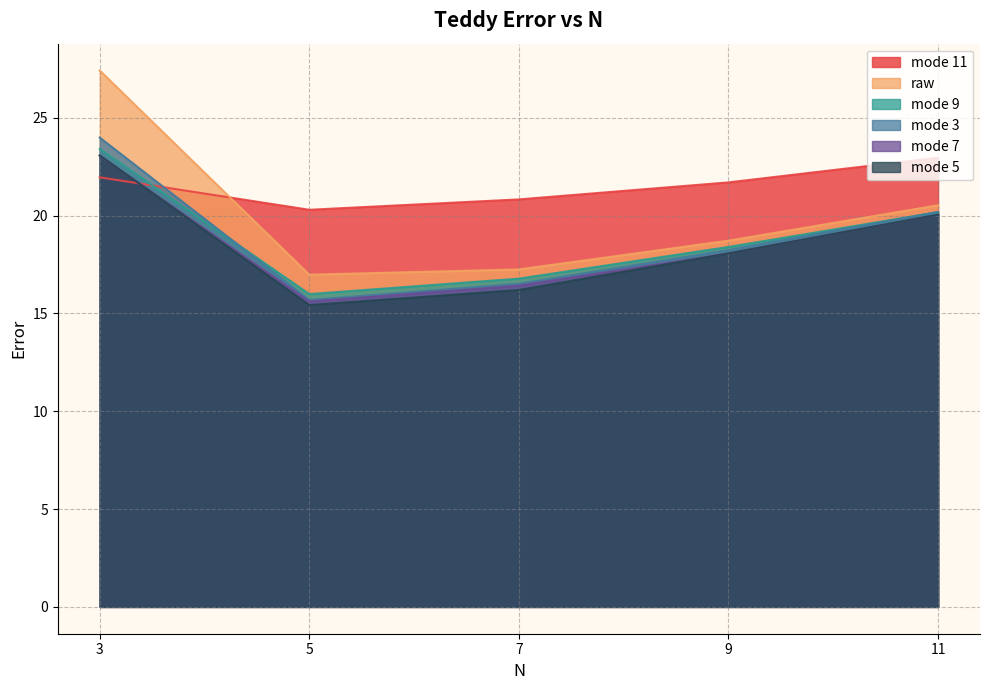

True or false: mode 9 and mode 3 intersect in this chart.

True